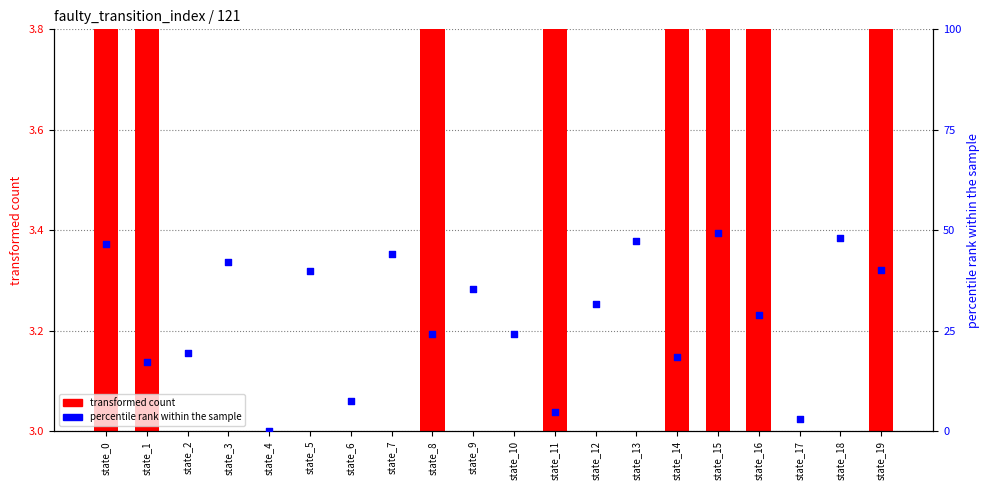

Which series has the largest total across all categories?

percentile rank within the sample